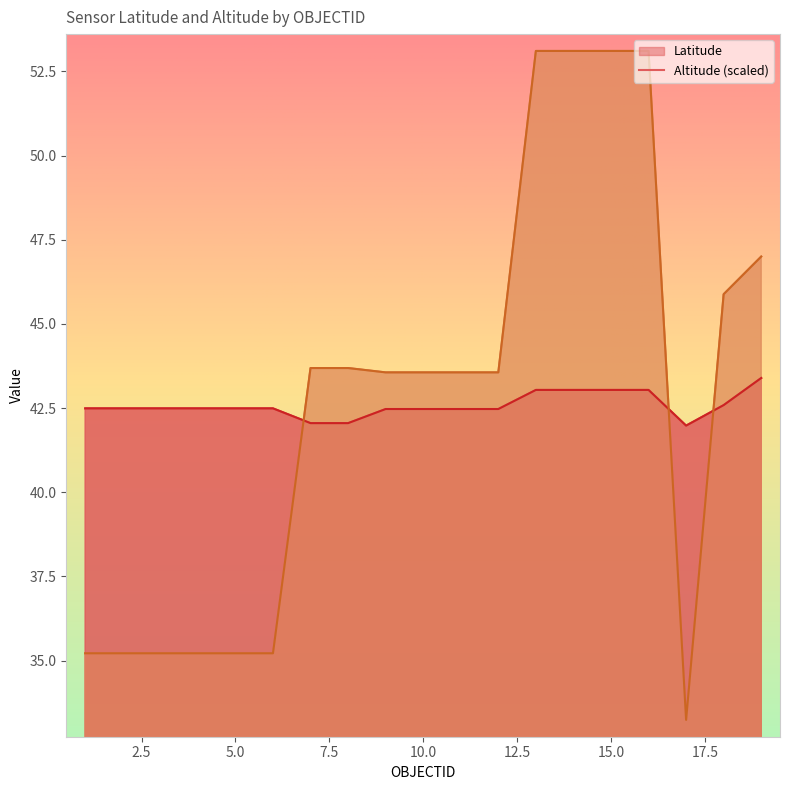

Where is Altitude nearest to the value 43?

9